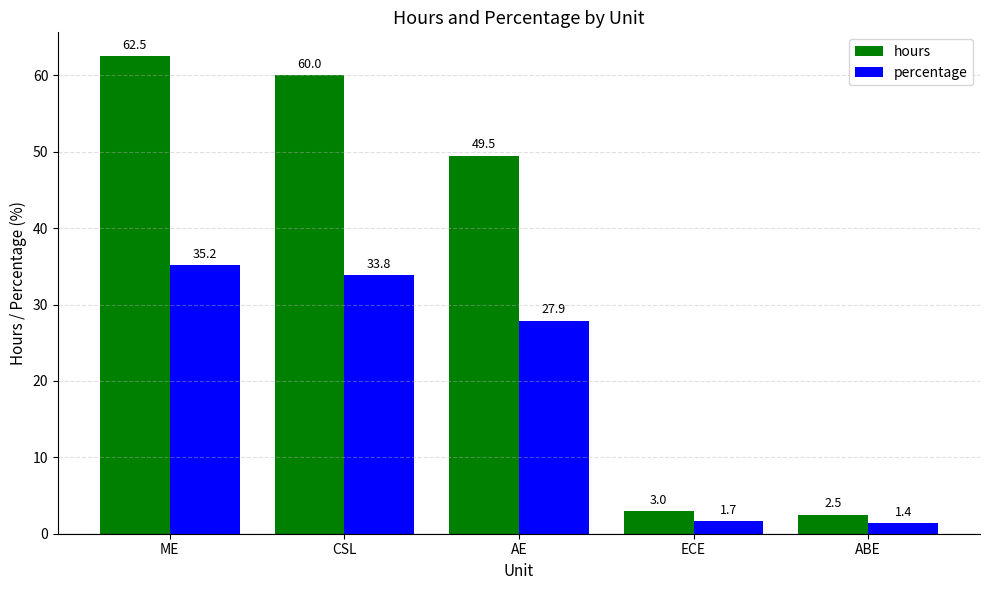

List the series in order of their overall mean, lowest first.

percentage, hours